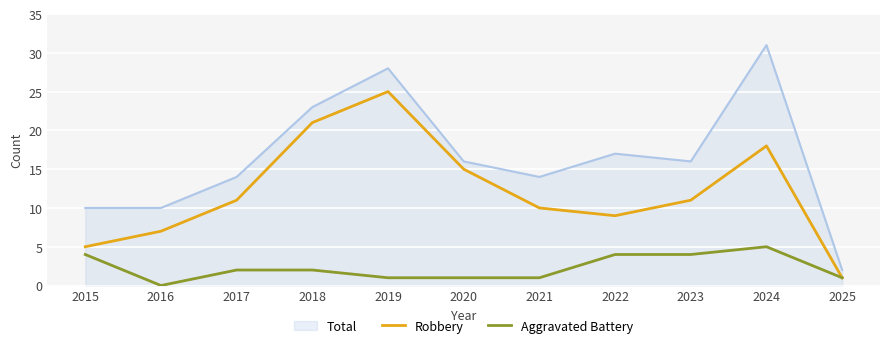

Which series has the widest spread of values?

Total